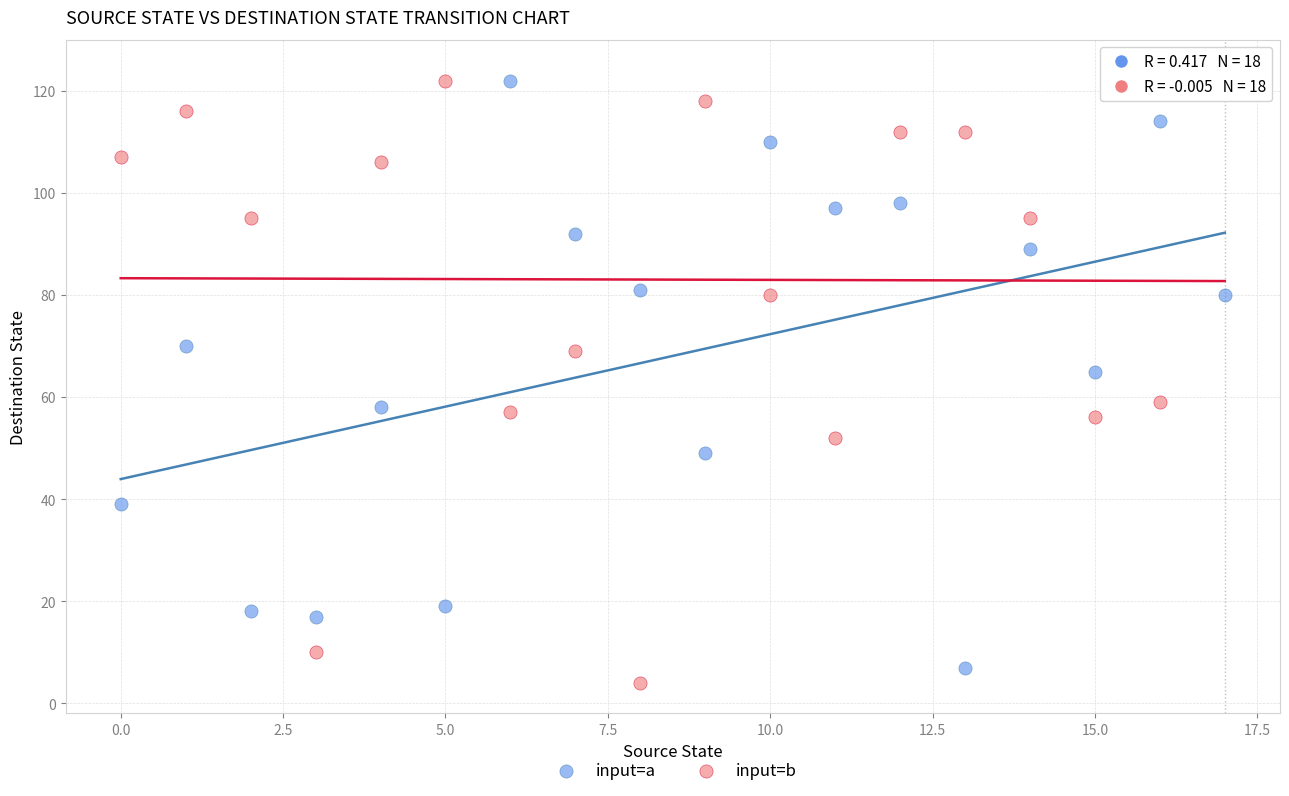

Across all data points, what is the range of Y values (max minus min)?

120